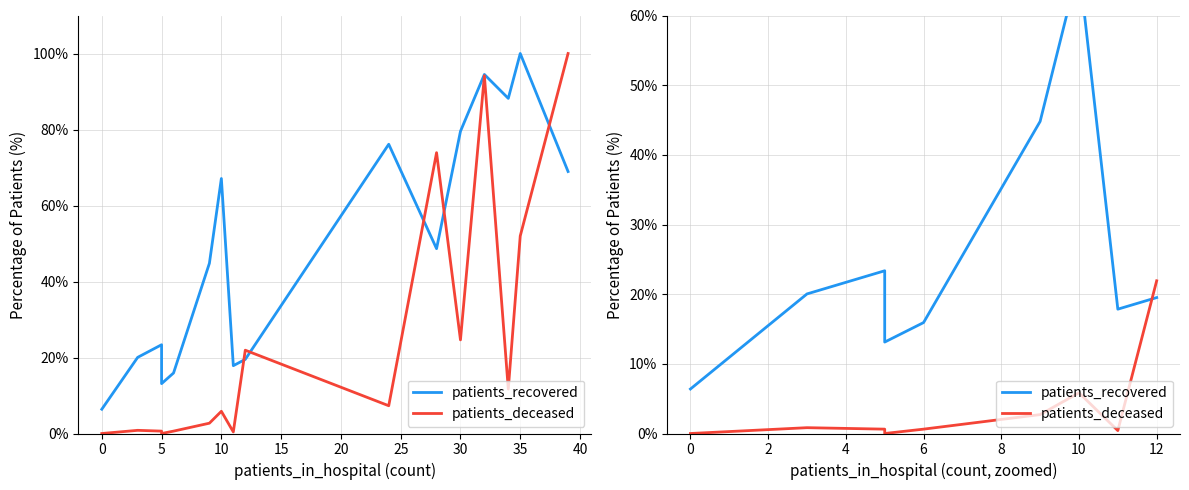

What is the total value across all series at 6?

16.5